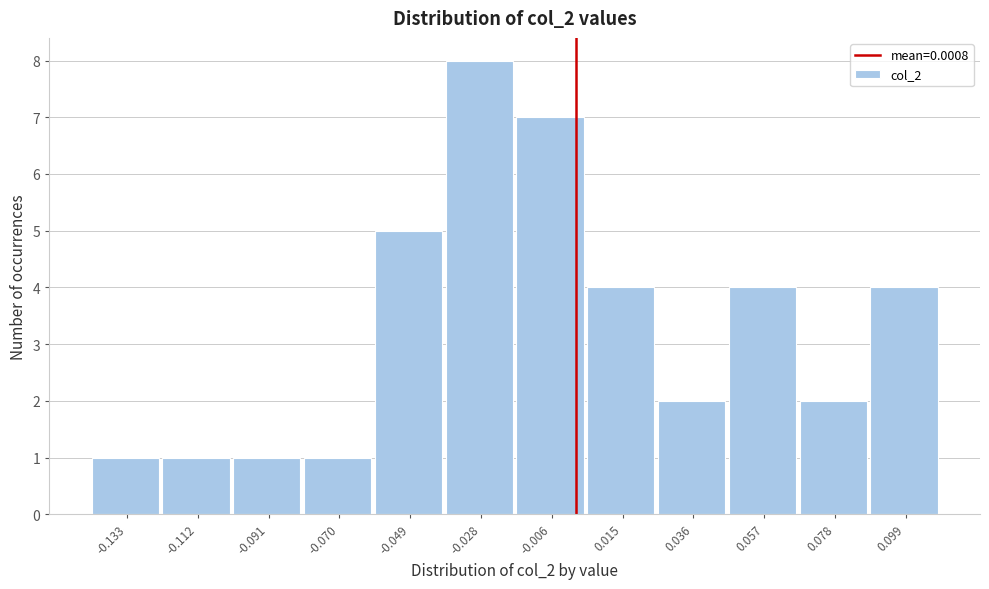

Reading left to right, list every bar in this chart as the range it spans on the x-axis followed by its height. Neither the bar edges nor the heights are printed on the chart, so give them approximately, as read against the axes.

-0.145 to -0.125: 1
-0.125 to -0.100: 1
-0.100 to -0.080: 1
-0.080 to -0.060: 1
-0.060 to -0.040: 5
-0.040 to -0.015: 8
-0.015 to 0.005: 7
0.005 to 0.025: 4
0.025 to 0.045: 2
0.045 to 0.070: 4
0.070 to 0.090: 2
0.090 to 0.110: 4